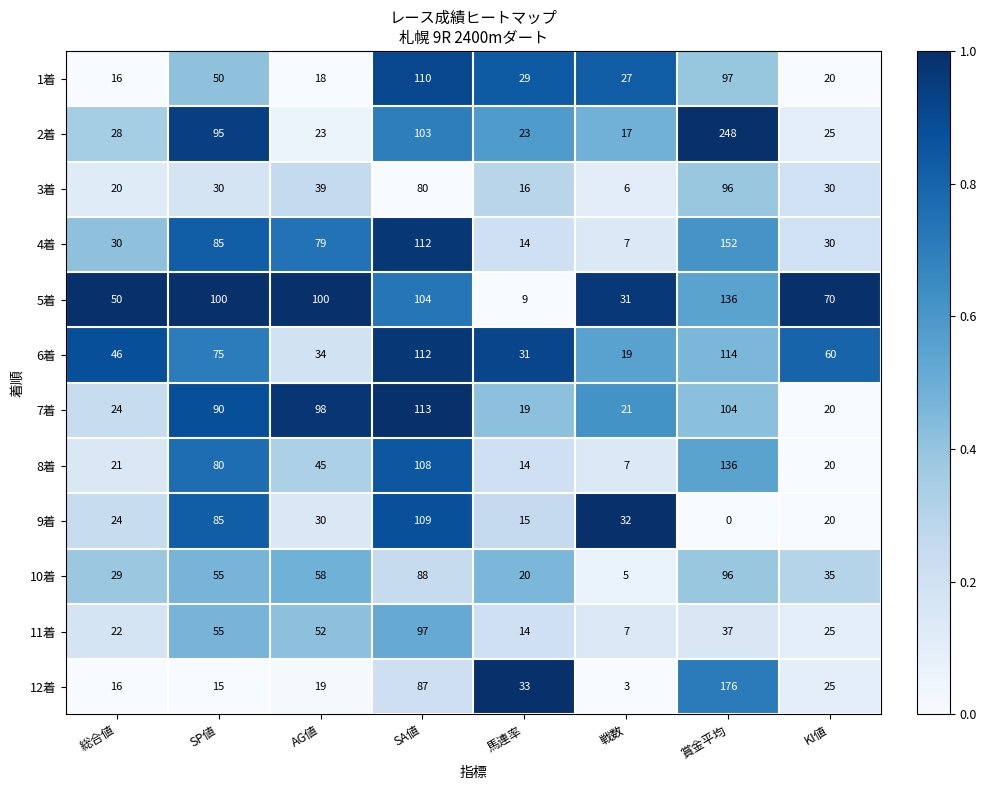

What is the difference between the maximum and second lowest values in the 12着 series?

161